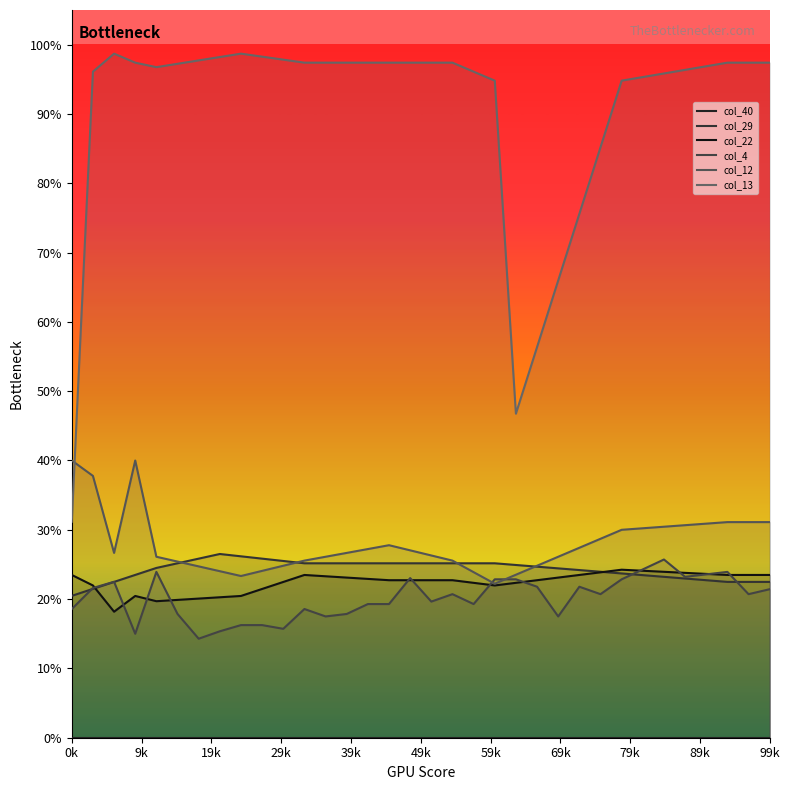

What is the difference between the second highest and minimum values in the col_22 series?

0.1